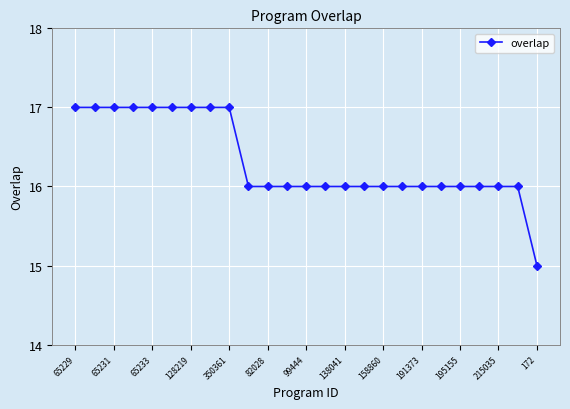

What is the sum of all values?

408